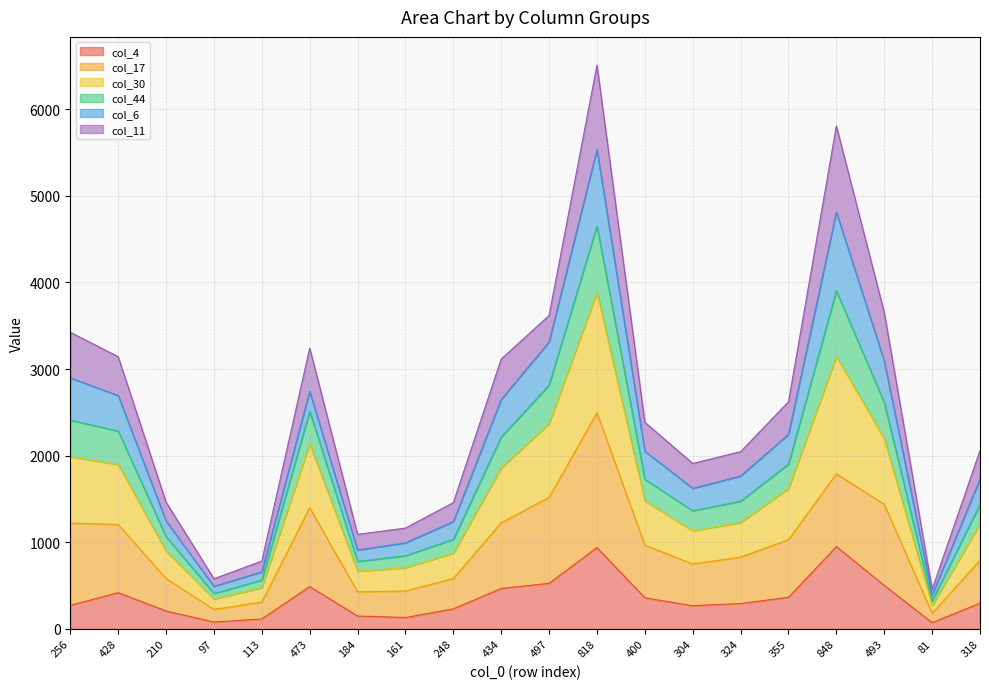

The value of col_4 at 473 is 852. True or false?

False